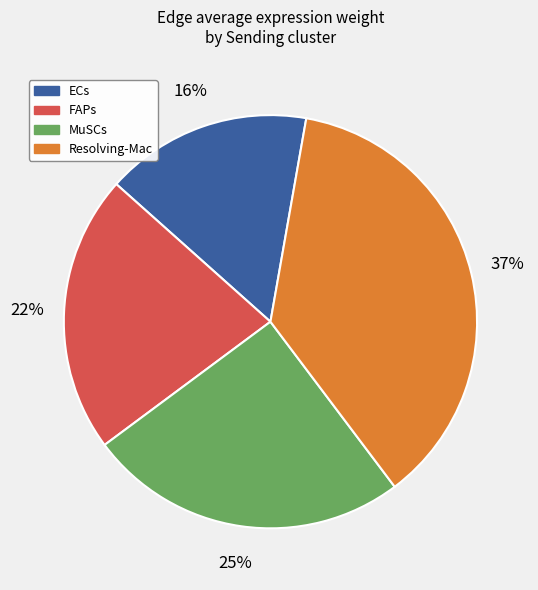

Which category has the biggest portion of the pie?

Resolving-Mac